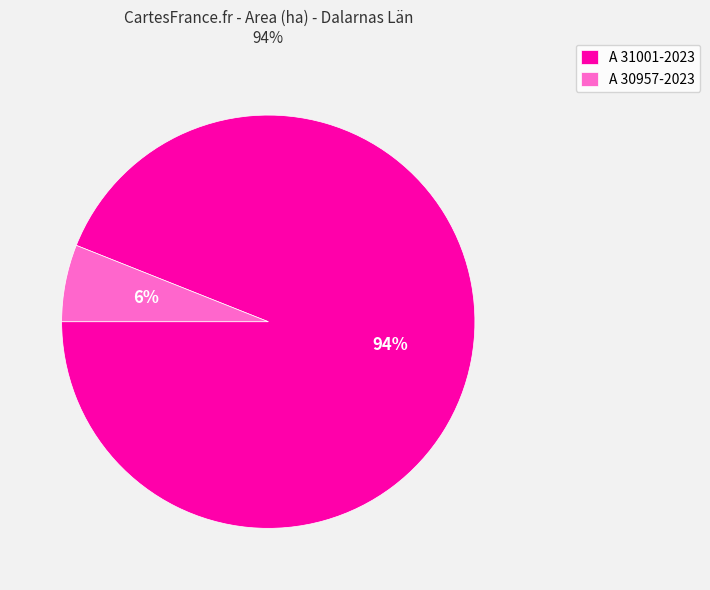

To the nearest percent, what is the average slice percentage?

50%